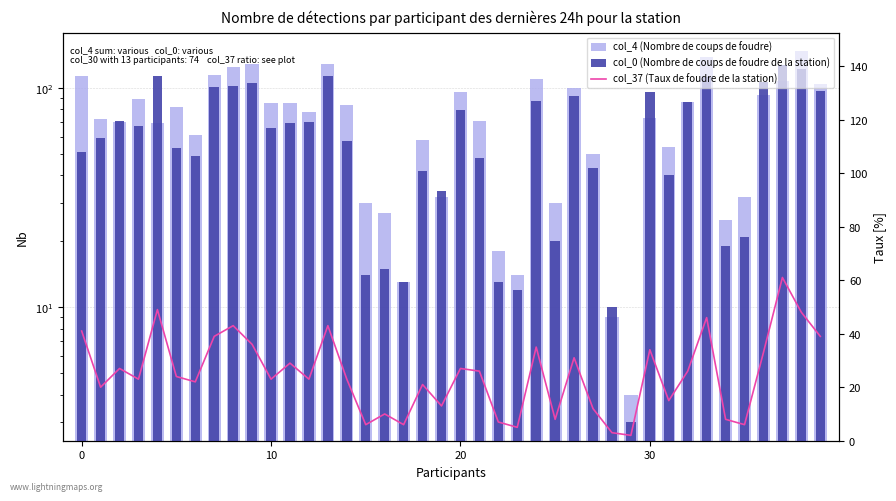

The col_37 (Taux de foudre de la station) series shows 6 at 17. True or false?

True